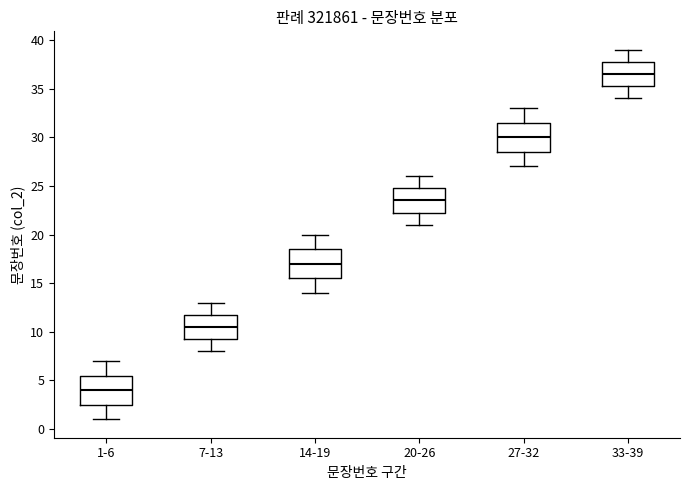

Reading left to right, transcribe this box plot: for each box, give where its median line is, the range the box spans, and where its two whiskers end, as read against the y-axis. The values are not printed on the chart, so give them approximately, as read against the axis.

1-6: median 4.0, box 2.5 to 5.5, whiskers 1.0 to 7.0
7-13: median 10.5, box 9.5 to 12.0, whiskers 8.0 to 13.0
14-19: median 17.0, box 15.5 to 18.5, whiskers 14.0 to 20.0
20-26: median 23.5, box 22.5 to 25.0, whiskers 21.0 to 26.0
27-32: median 30.0, box 28.5 to 31.5, whiskers 27.0 to 33.0
33-39: median 36.5, box 35.5 to 38.0, whiskers 34.0 to 39.0